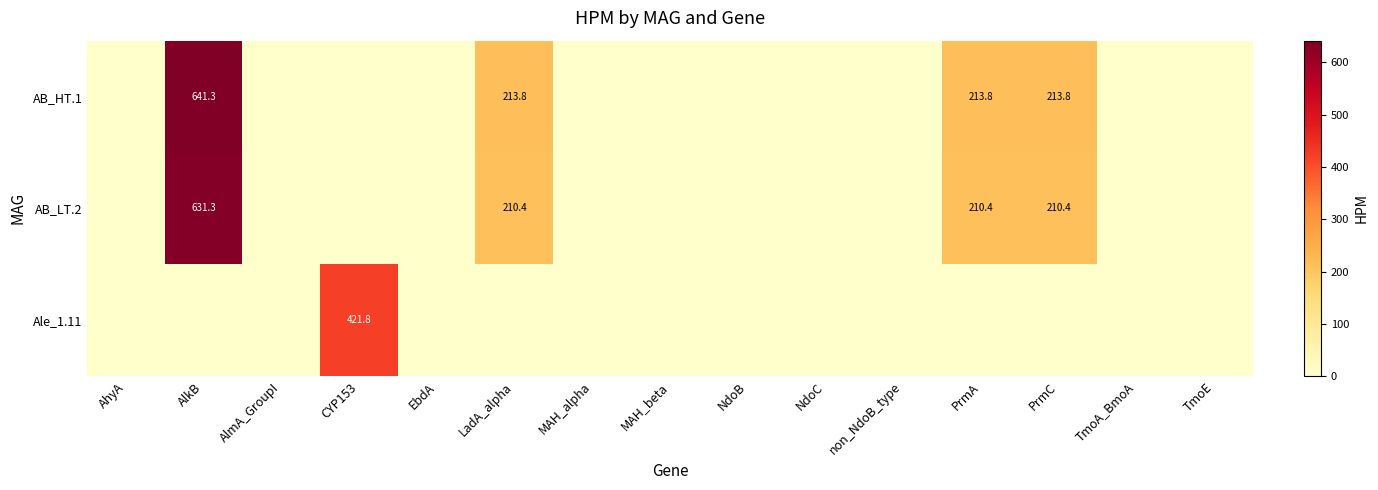

At how many categories does at least one series exceed 120?

5